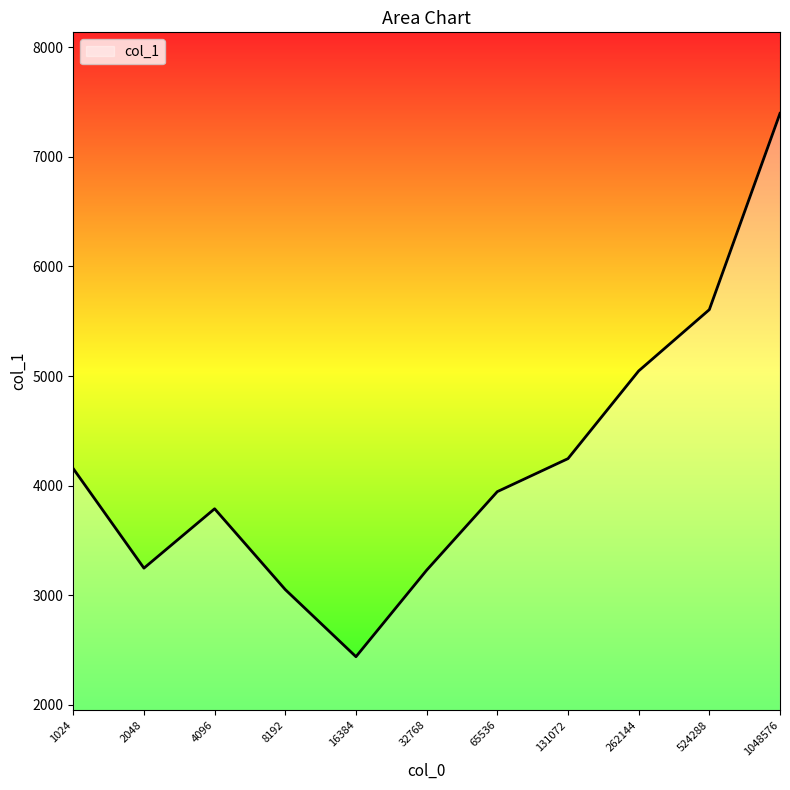

Is it true that the value at 1048576 is 7396.6?

True